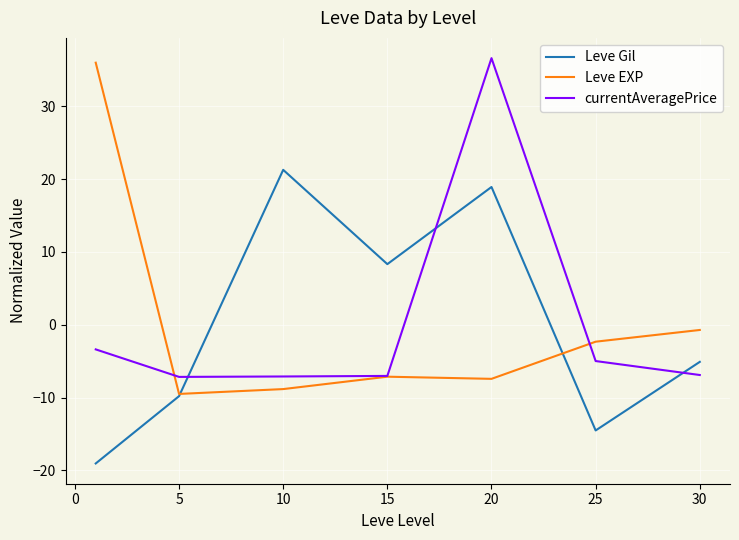

What is the minimum value shown in the chart?

-19.1